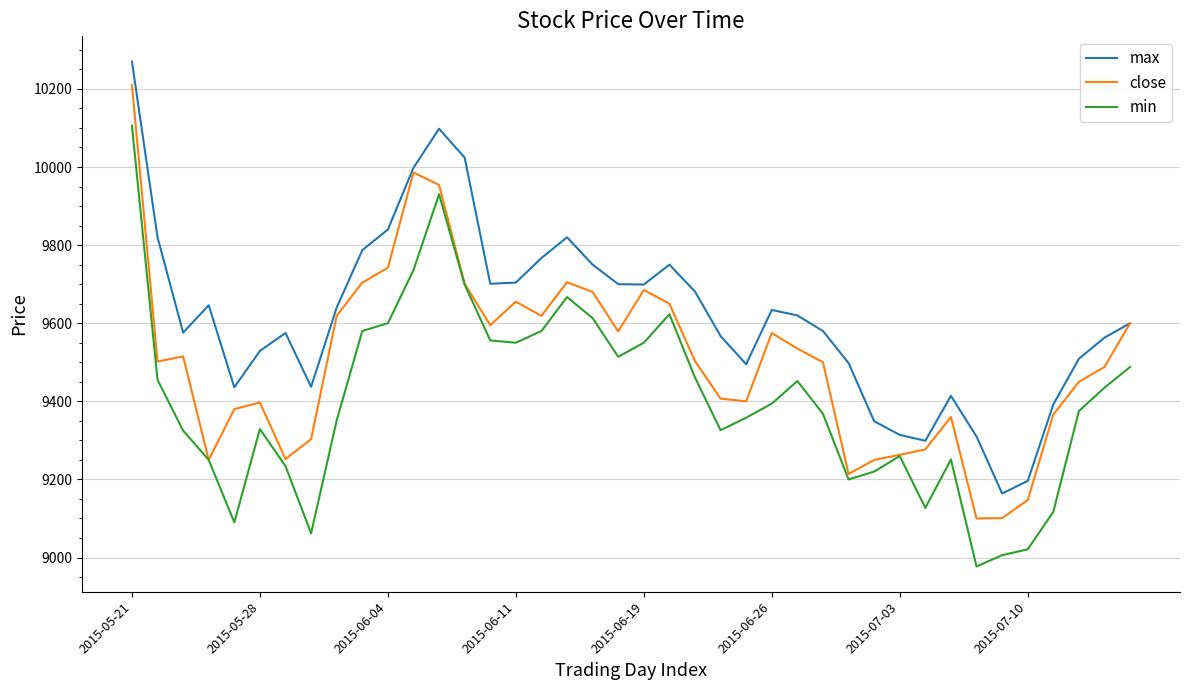

What is the minimum value shown in the chart?

8977